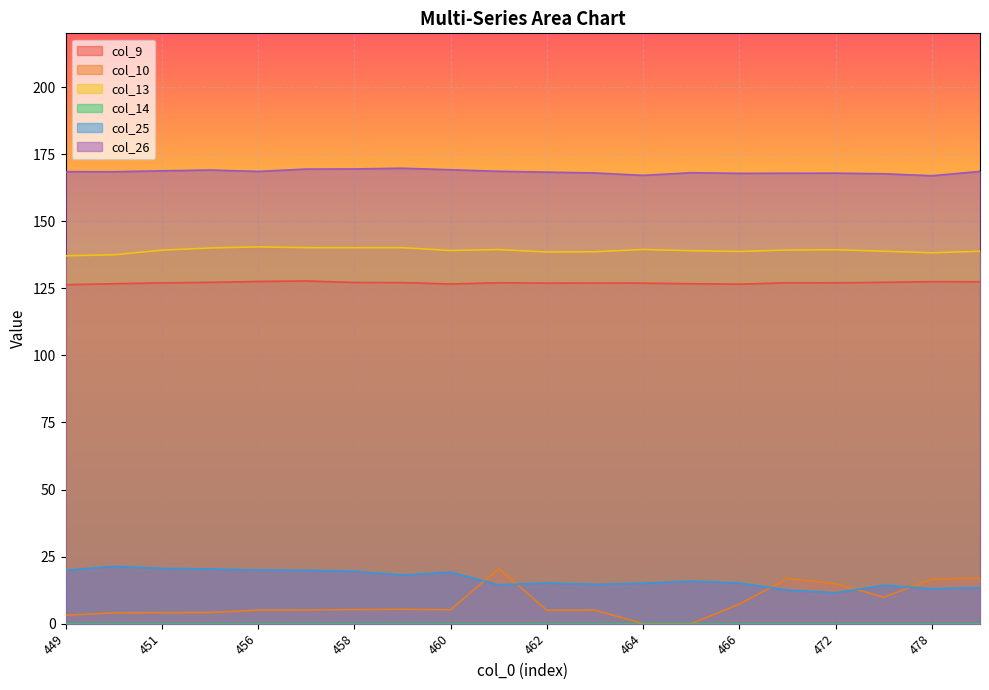

How many distinct data groups are displayed?

6